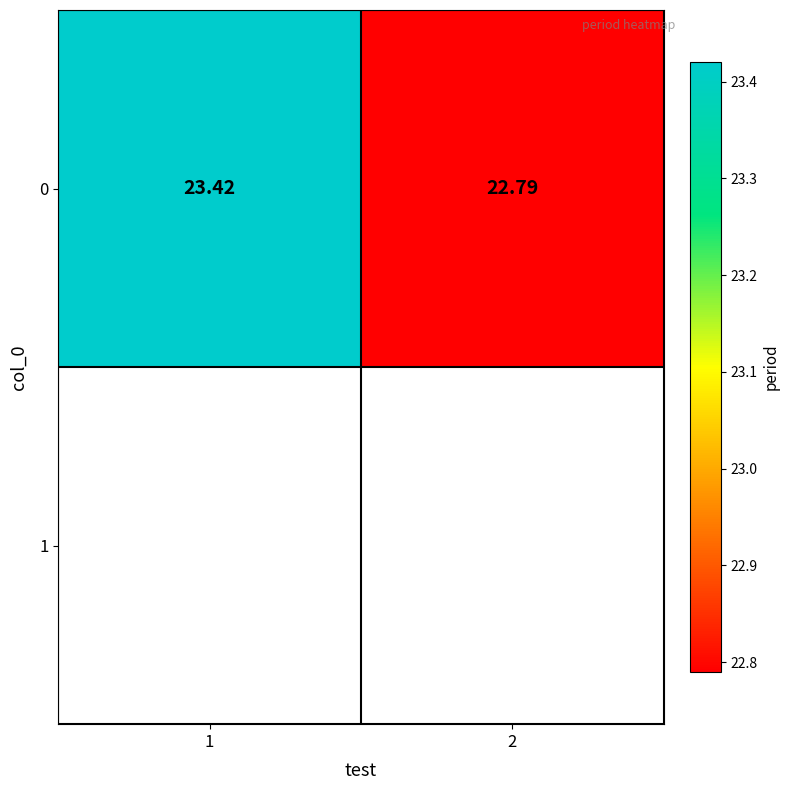

True or false: the data shows 22.8 at 2.

True